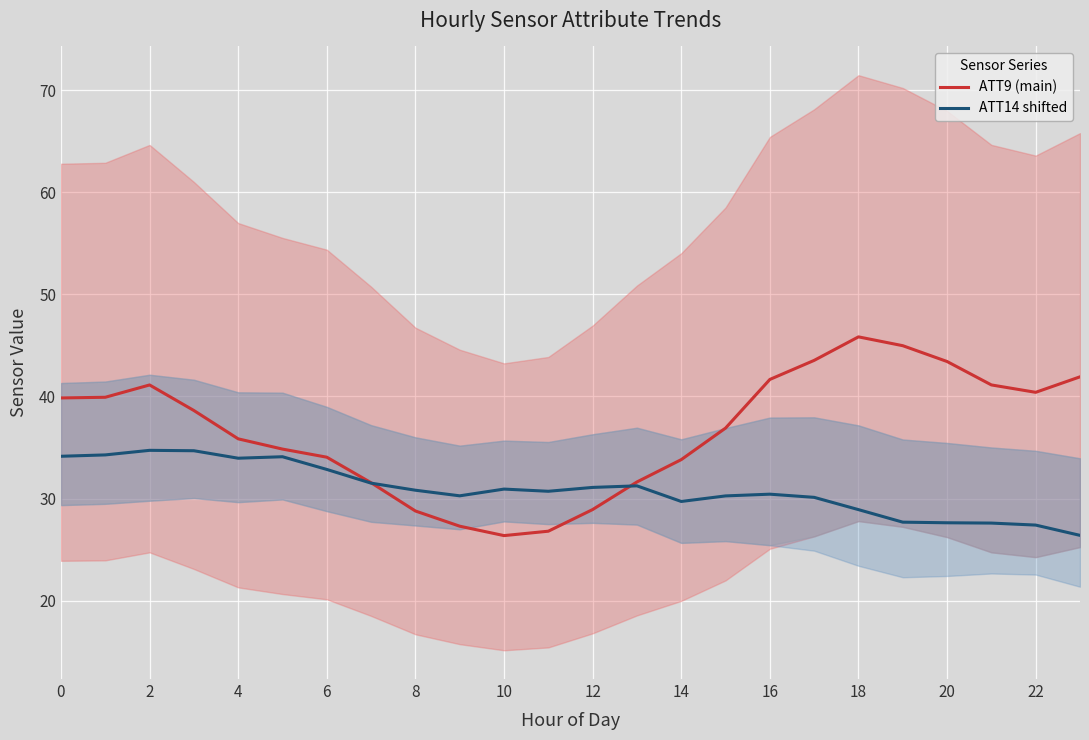

Is the value of ATT9 (main) at 18 greater than the value of ATT14 shifted at 12?

Yes